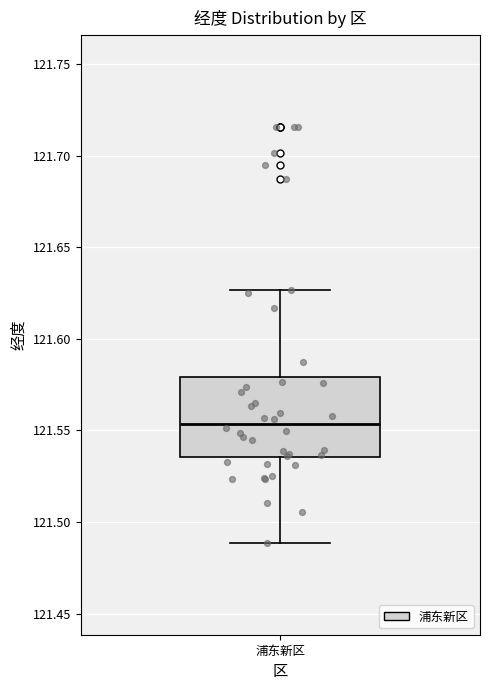

Where does the median line of the box for 浦东新区 sit on the y-axis? The values are not printed on the chart, so give them approximately, as read against the axis.

121.555